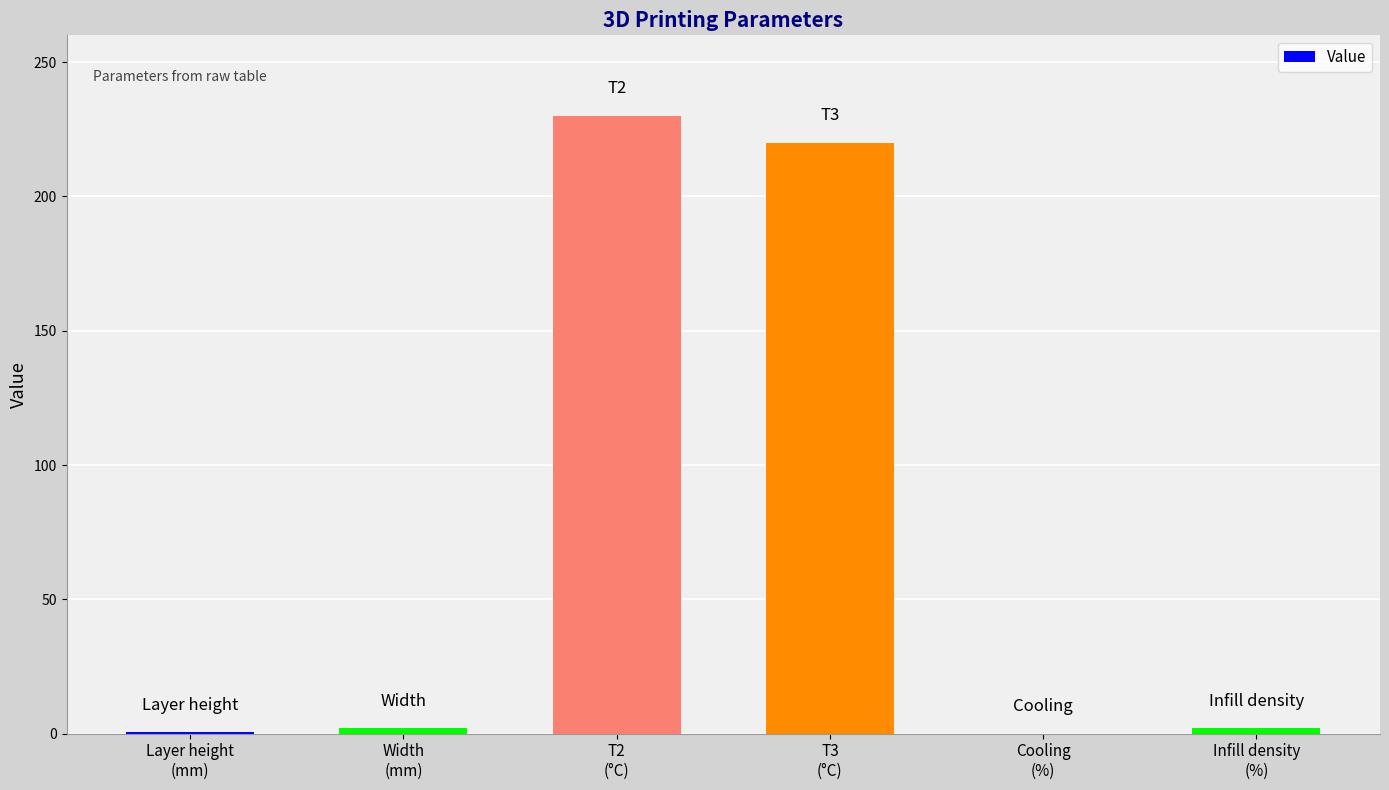

The chart shows a value of 2.0 at Width
(mm). True or false?

True